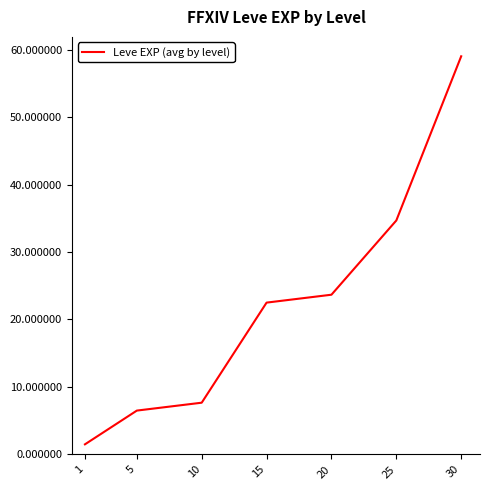

How many distinct data groups are displayed?

1